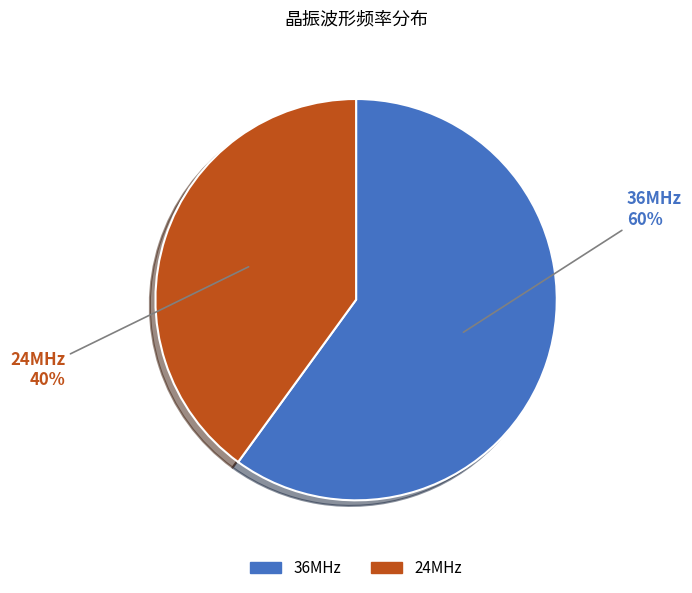

Which category accounts for the majority?

36MHz